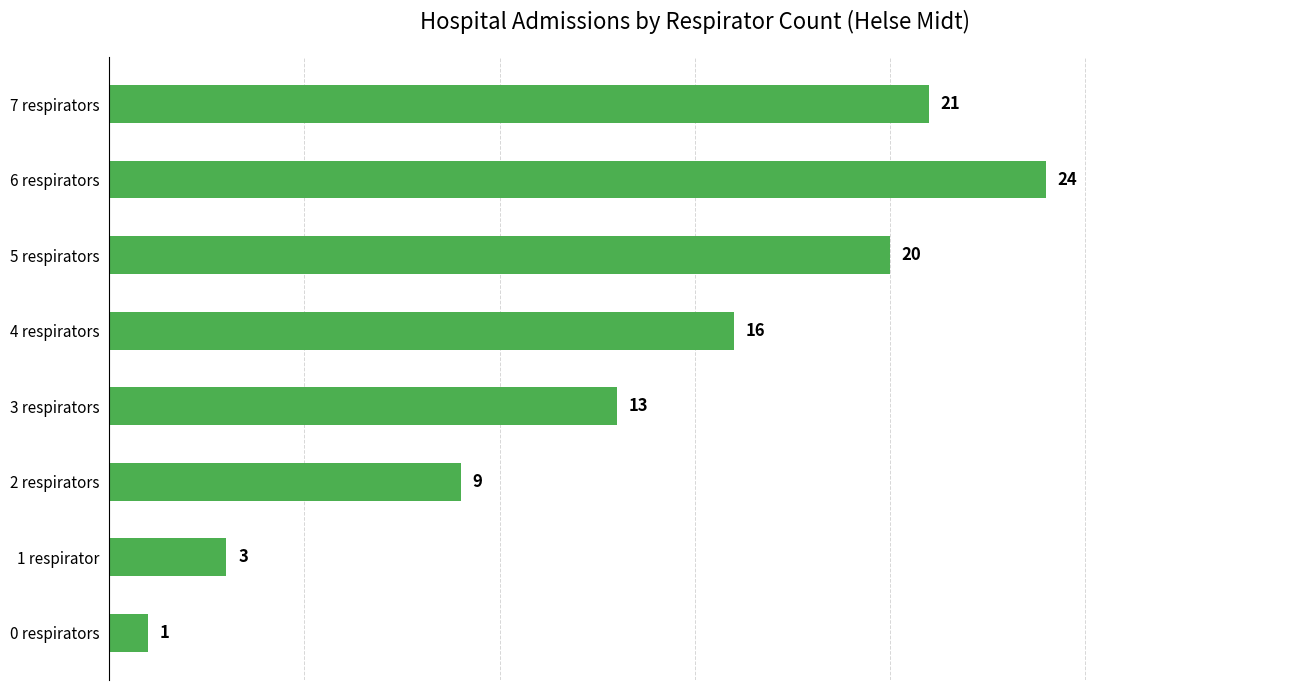

What is the average value?

13